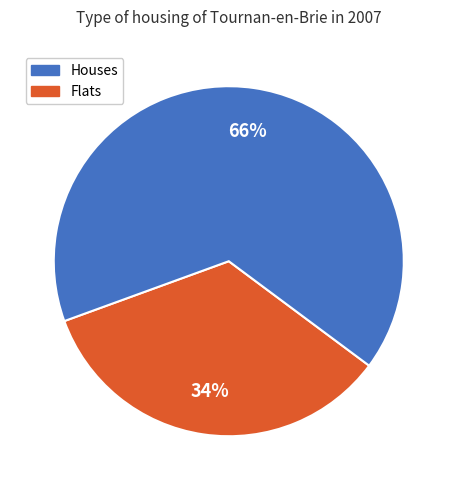

To the nearest percent, what is the average slice percentage?

50%